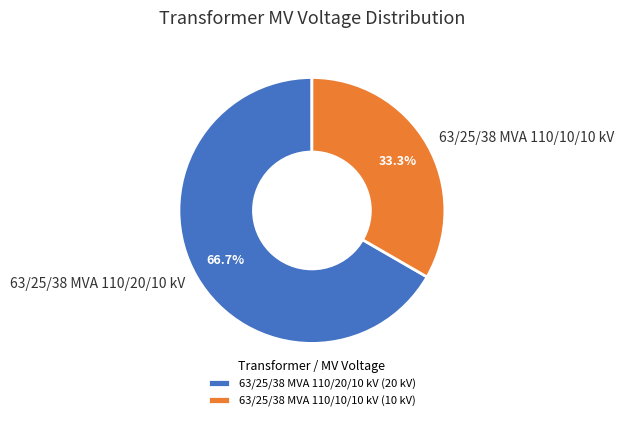

Which has a higher value, 63/25/38 MVA 110/20/10 kV or 63/25/38 MVA 110/10/10 kV?

63/25/38 MVA 110/20/10 kV